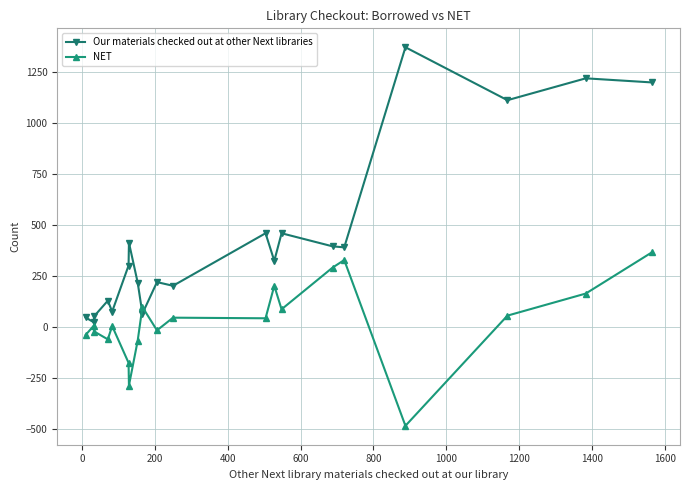

Rank the series by their average value, from lowest to highest.

NET, Our materials checked out at other Next libraries